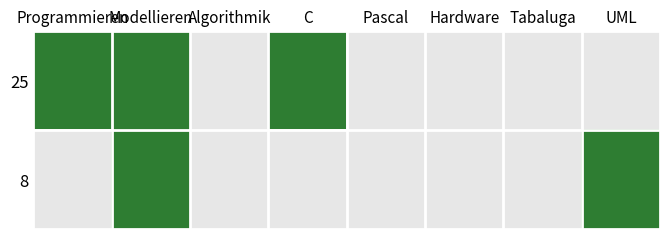

Reading right to left, transcribe all the data shown in this chart.

25: UML=0	Tabaluga=0	Hardware=0	Pascal=0	C=1	Algorithmik=0	Modellieren=1	Programmieren=1
8: UML=1	Tabaluga=0	Hardware=0	Pascal=0	C=0	Algorithmik=0	Modellieren=1	Programmieren=0